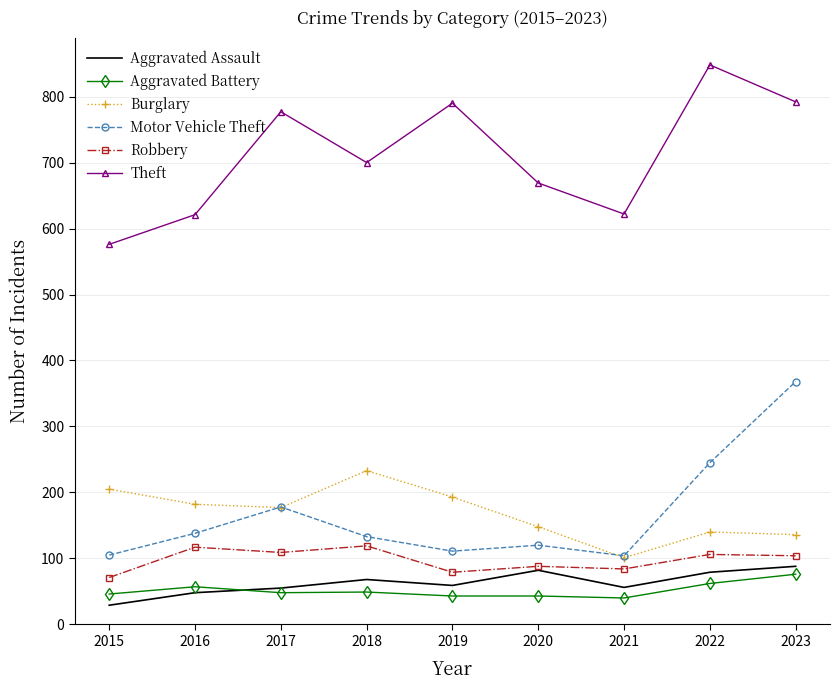

Between 2017 and 2021, which series saw the biggest shift?

Theft